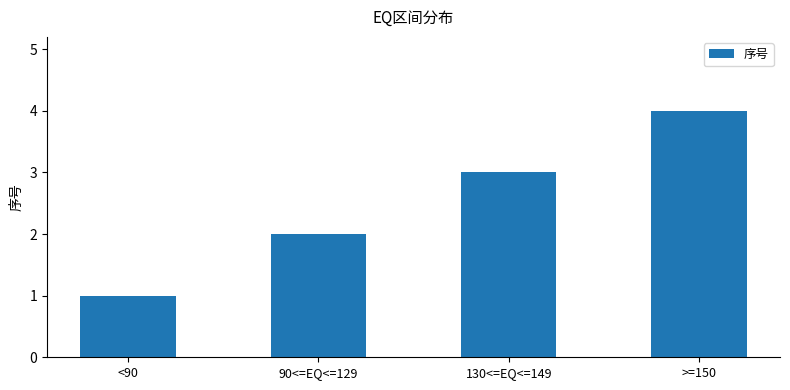

Which has a higher value, >=150 or 130<=EQ<=149?

>=150